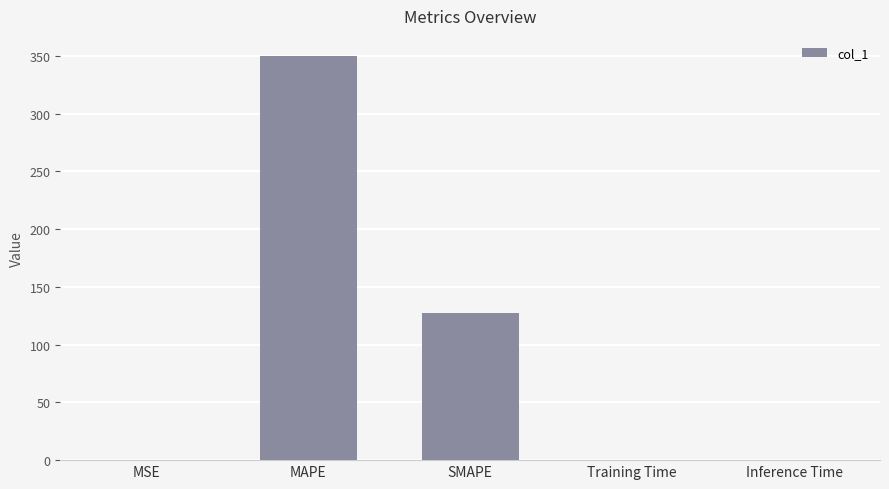

Which category has the highest value across all series?

MAPE